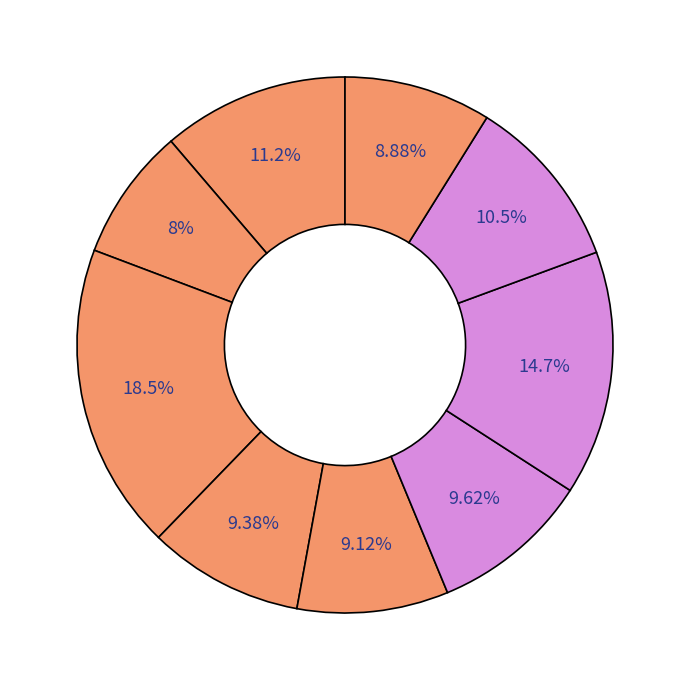

How many segments does this pie chart have?

9